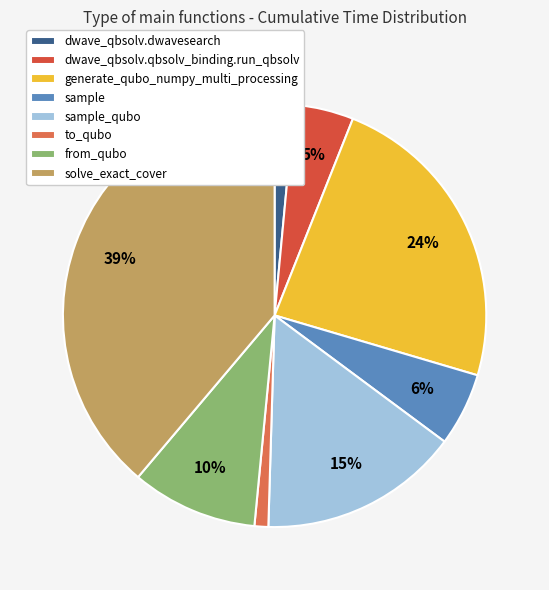

How many segments does this pie chart have?

8